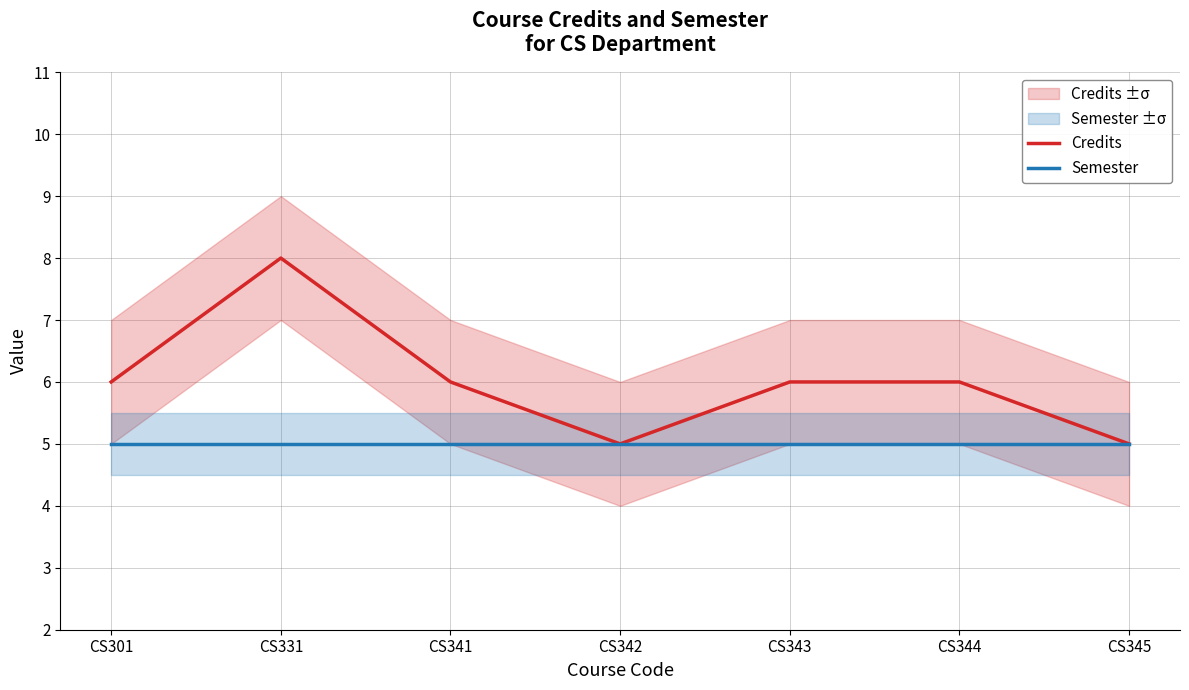

List the labels in order of Semester value, largest first.

CS301, CS331, CS341, CS342, CS343, CS344, CS345